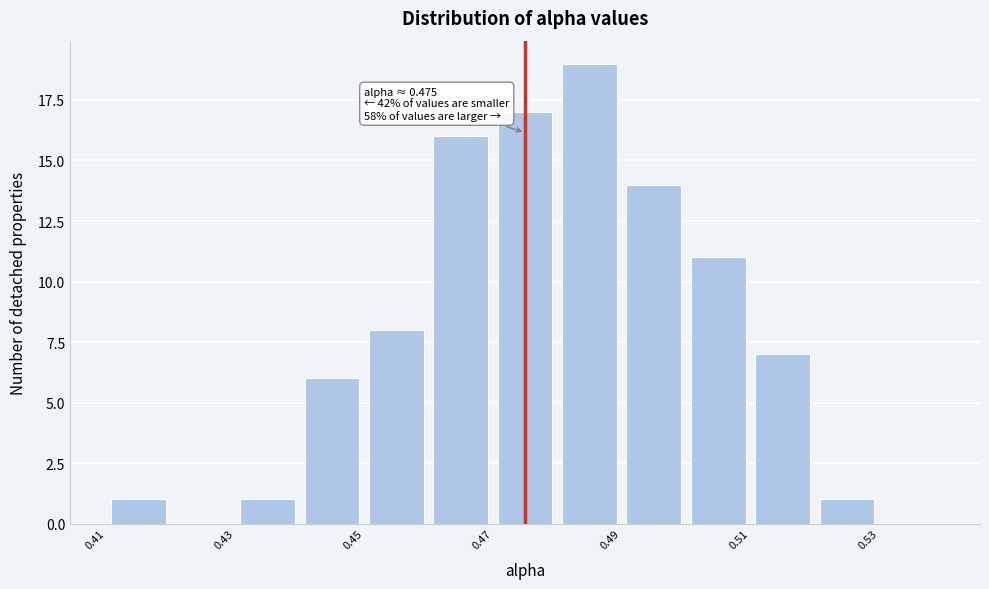

Which range on the x-axis has the tallest bar?

0.48 to 0.49